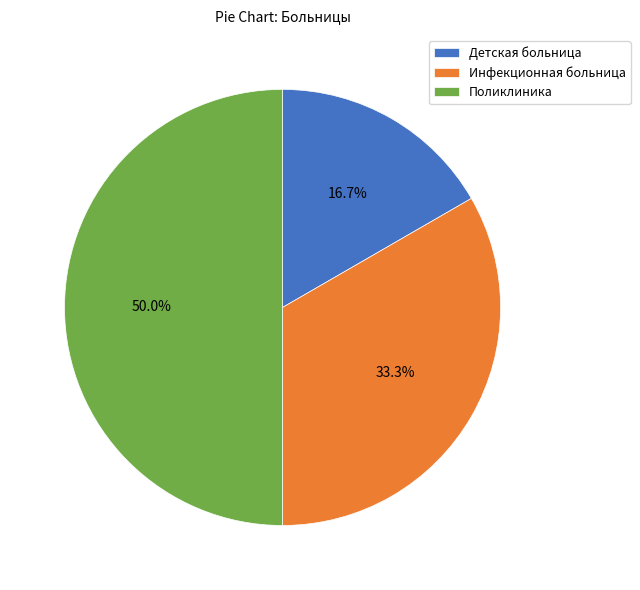

To the nearest percent, what is the difference between the largest and smallest slice percentages?

33%